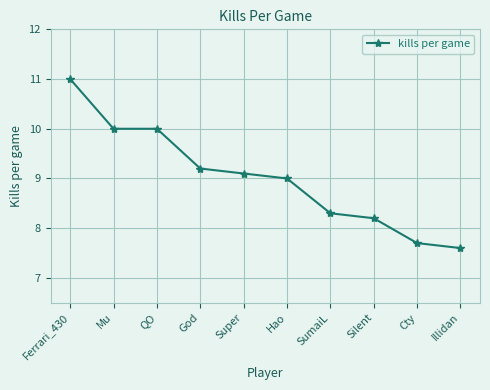

Read the value at Super.

9.1